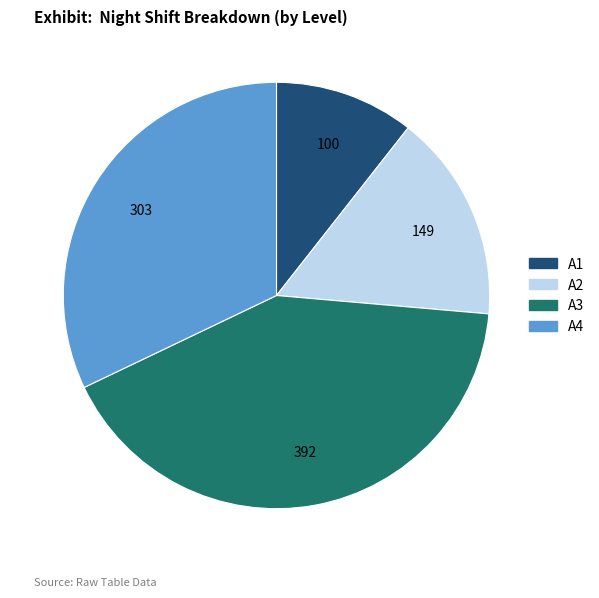

Which has a higher value, A1 or A4?

A4